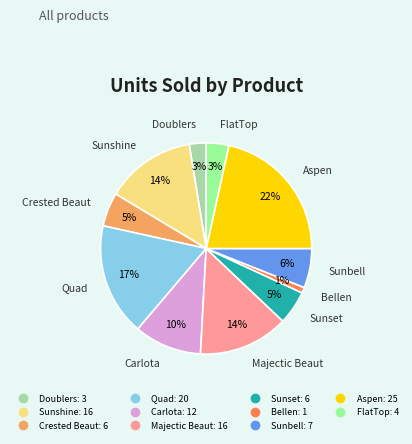

How many segments does this pie chart have?

11